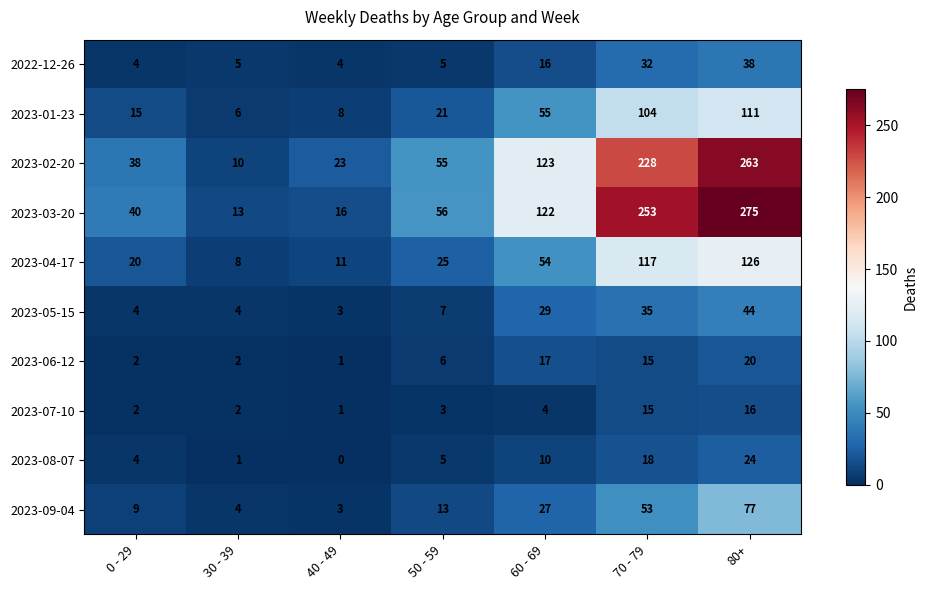

At which label does 2022-12-26 reach its peak?

80+